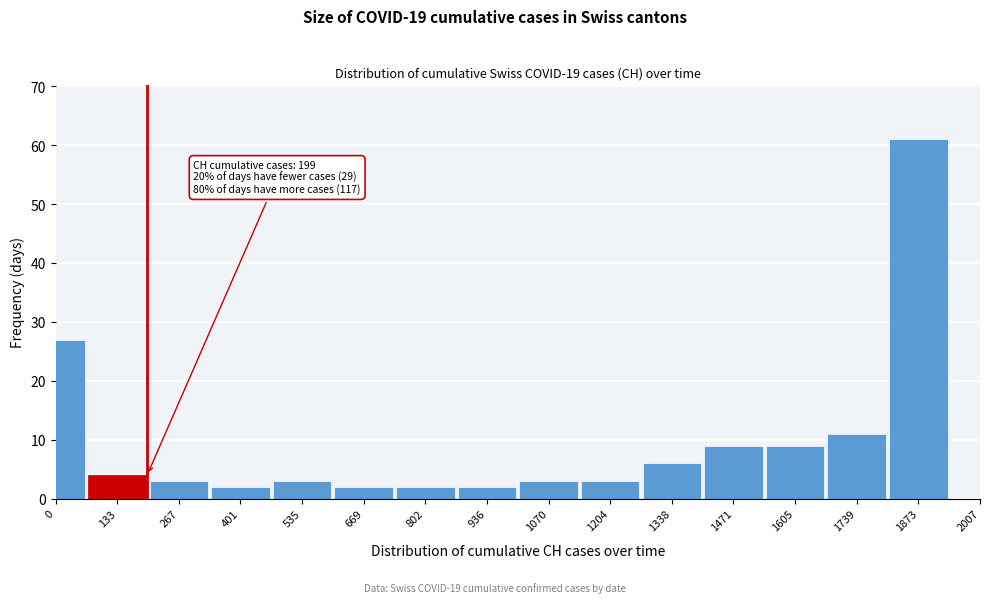

Reading left to right, extract all data points from this chart.

27	4	3	2	3	2	2	2	3	3	6	9	9	11	61